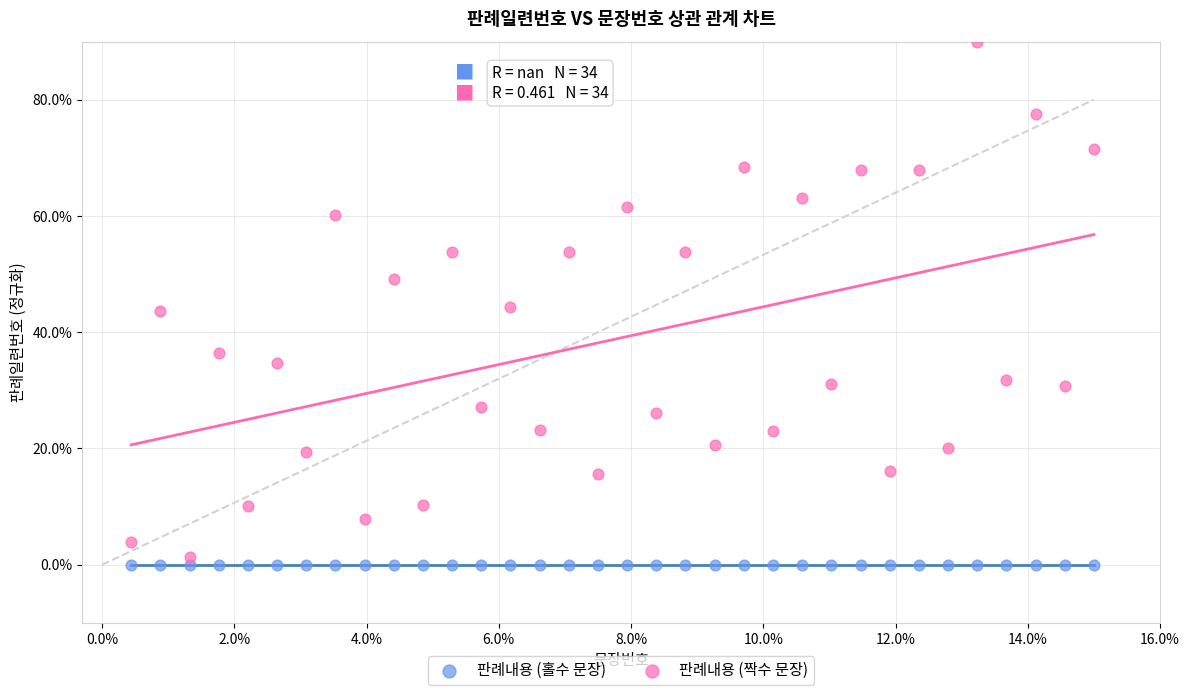

Which series reaches the maximum Y coordinate?

판례내용 (짝수 문장)